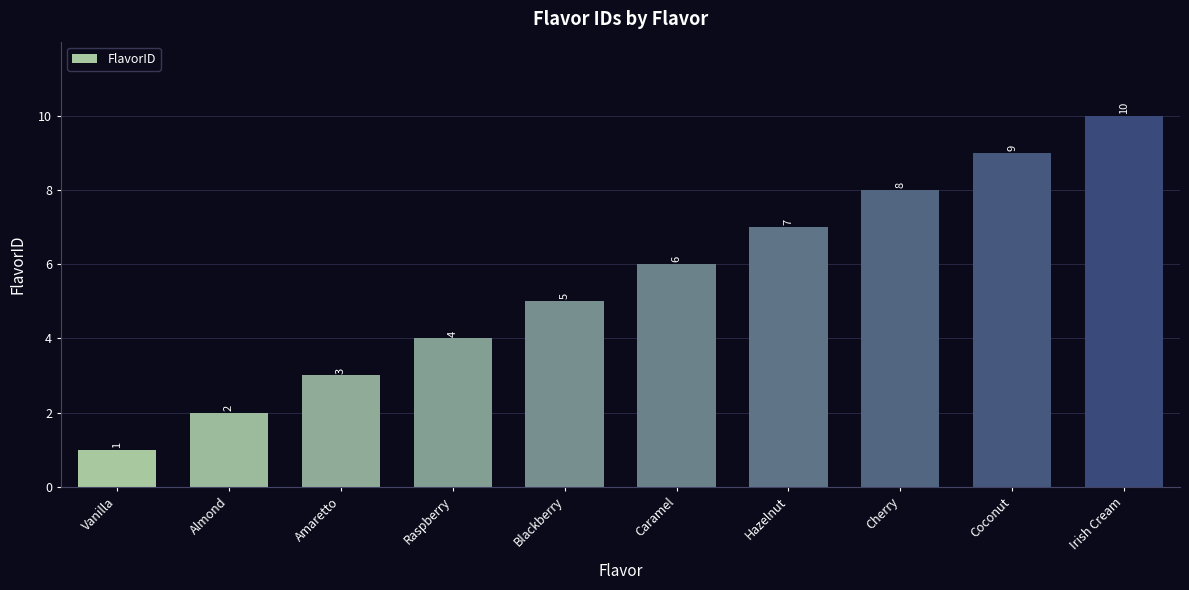

What is the smallest value displayed?

1